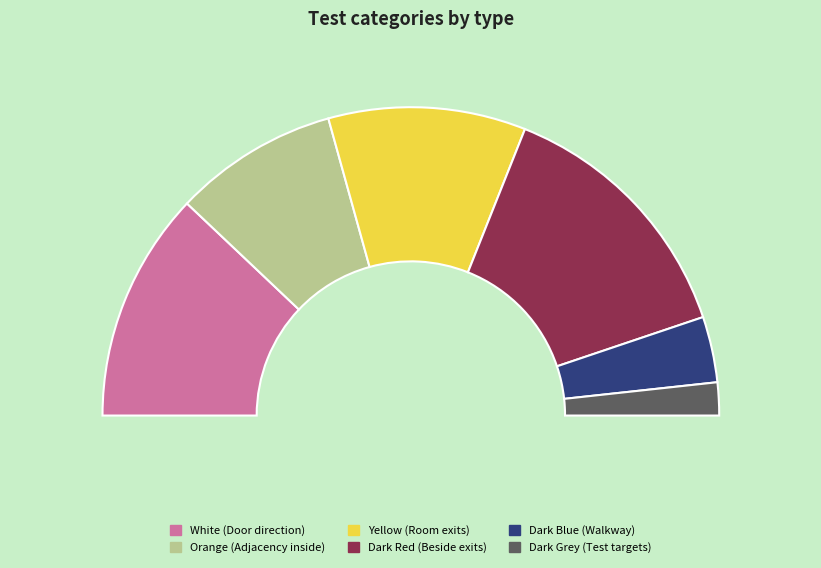

Combined, what portion of the pie is Dark Blue (Walkway scenarios) and White (Door direction tests)?

31.0%